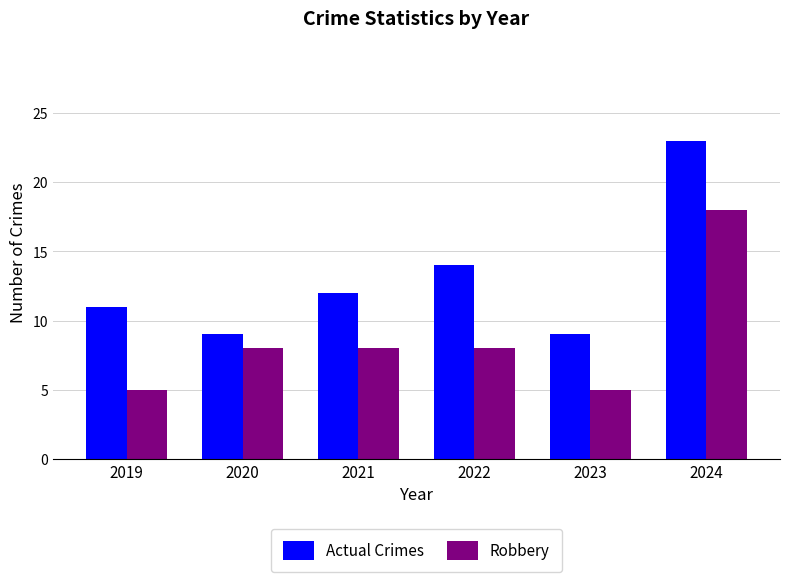

Rank the series by their maximum value, from lowest to highest.

Robbery, Actual Crimes